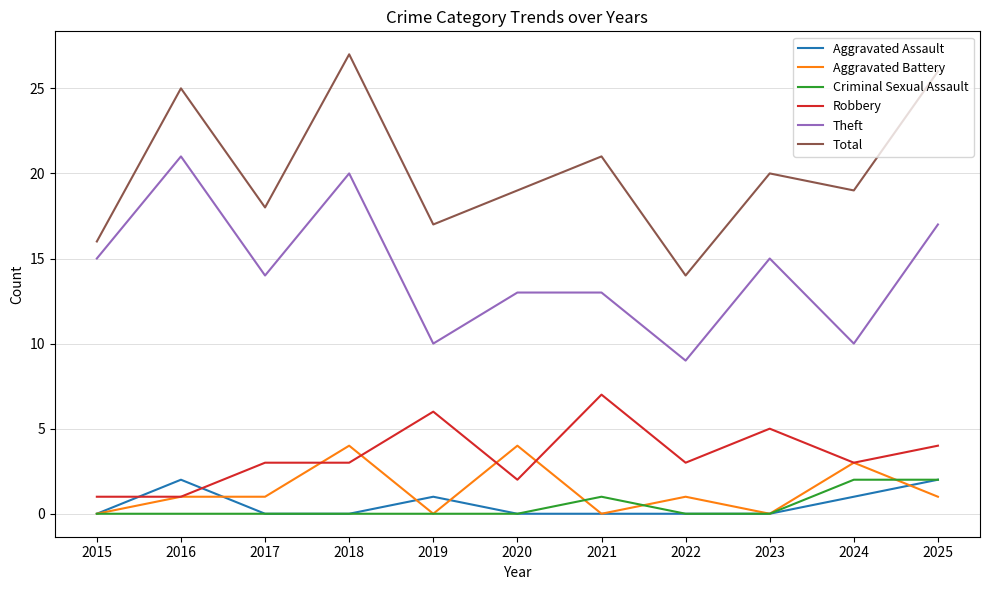

What are all the series names shown in the legend?

Aggravated Assault, Aggravated Battery, Criminal Sexual Assault, Robbery, Theft, Total